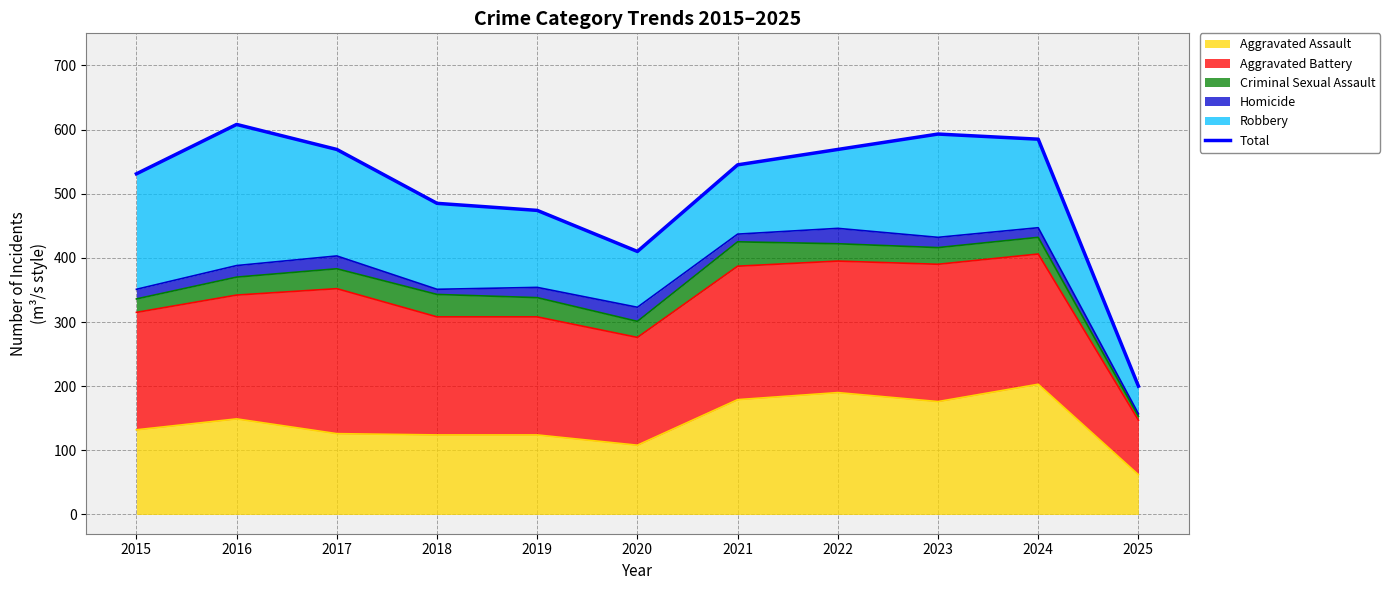

What is the difference between the values at 2016 and 2023?

15